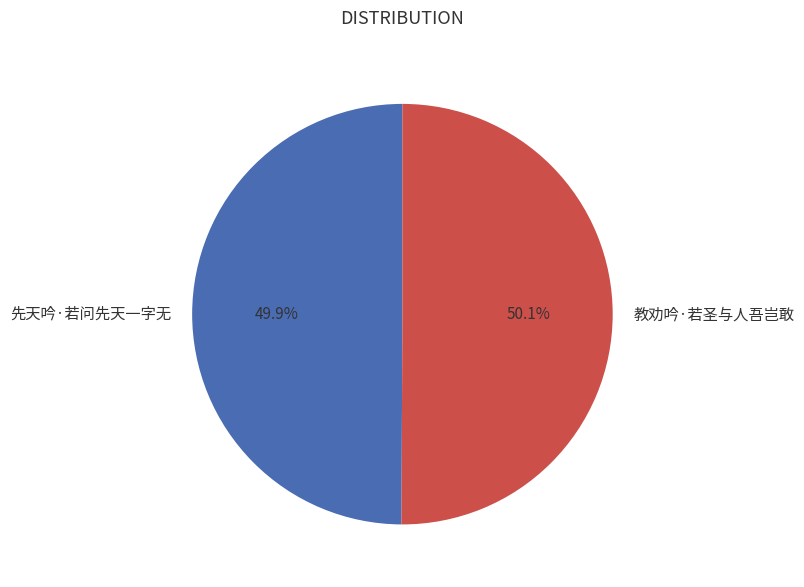

To the nearest percent, what portion does 先天吟·若问先天一字无 represent?

50%